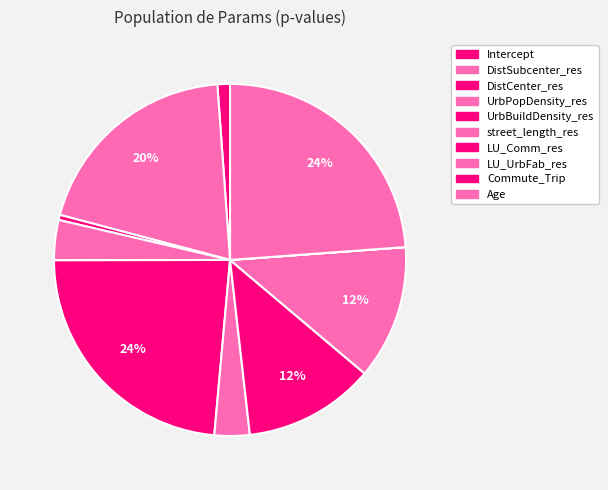

What is the change in value from street_length_res to LU_UrbFab_res?

+0.4